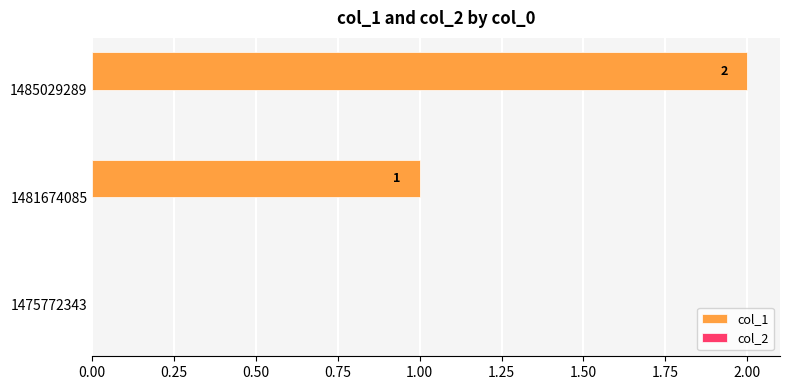

What is the sum of the values at 1485029289 and 1481674085?

3